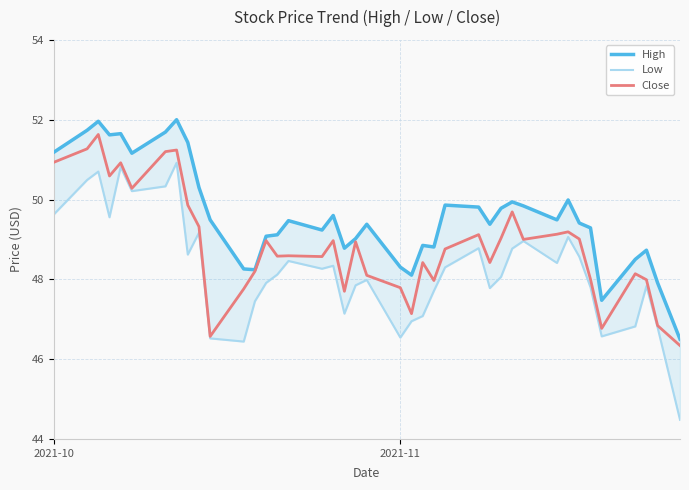

Which series has the largest total across all categories?

High